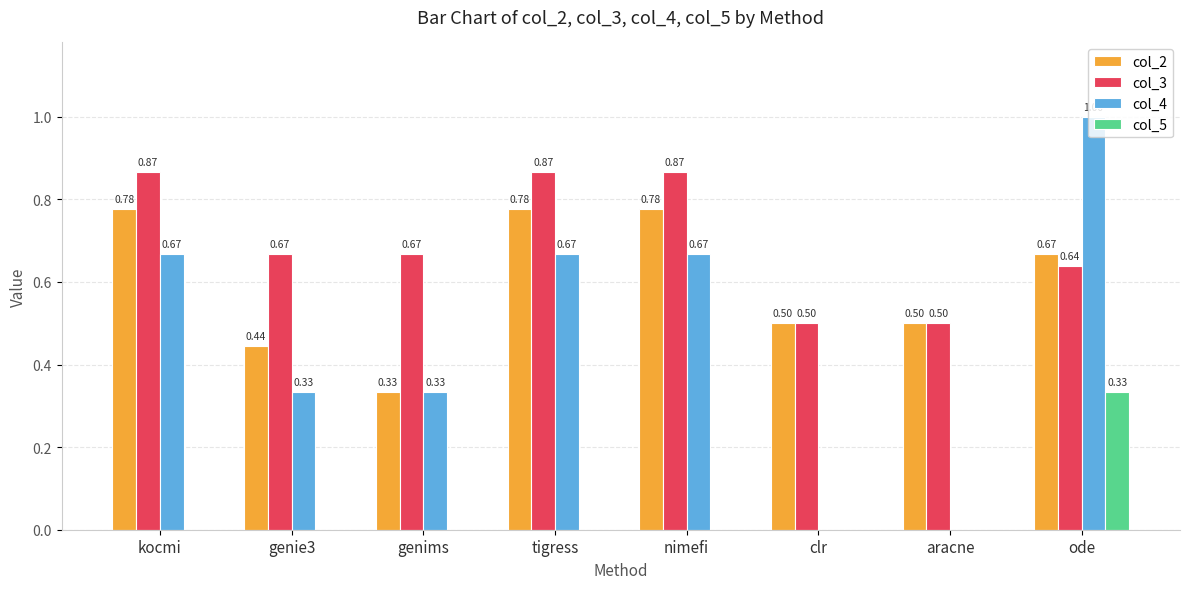

The value of col_2 at nimefi is 1.1. True or false?

False